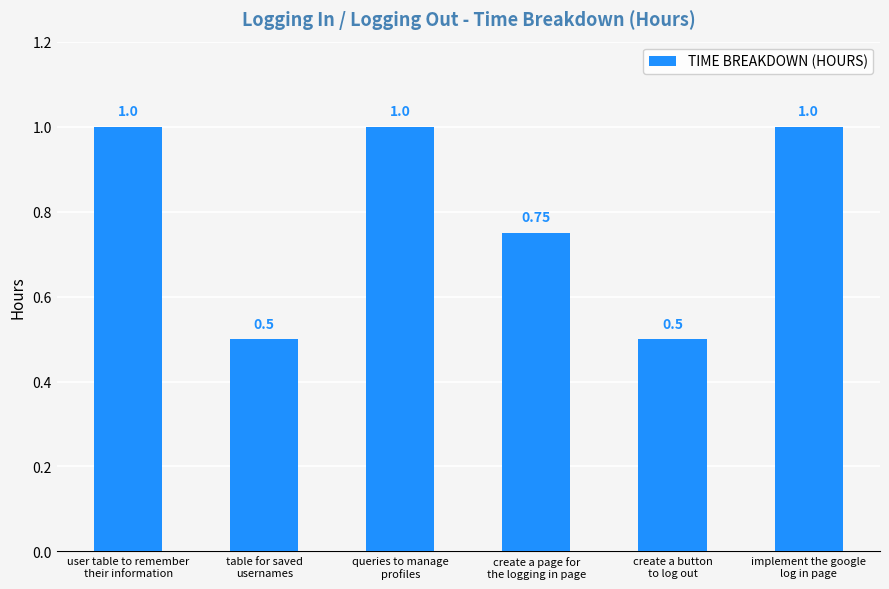

What is the sum of the values at create a button
to log out and user table to remember
their information?

1.5